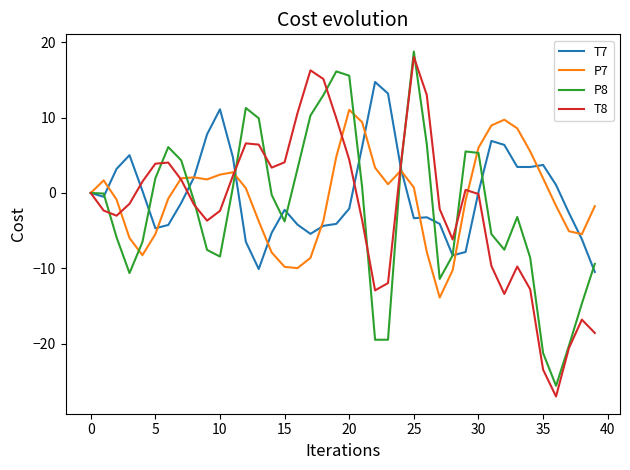

What is the smallest value displayed?

-27.0